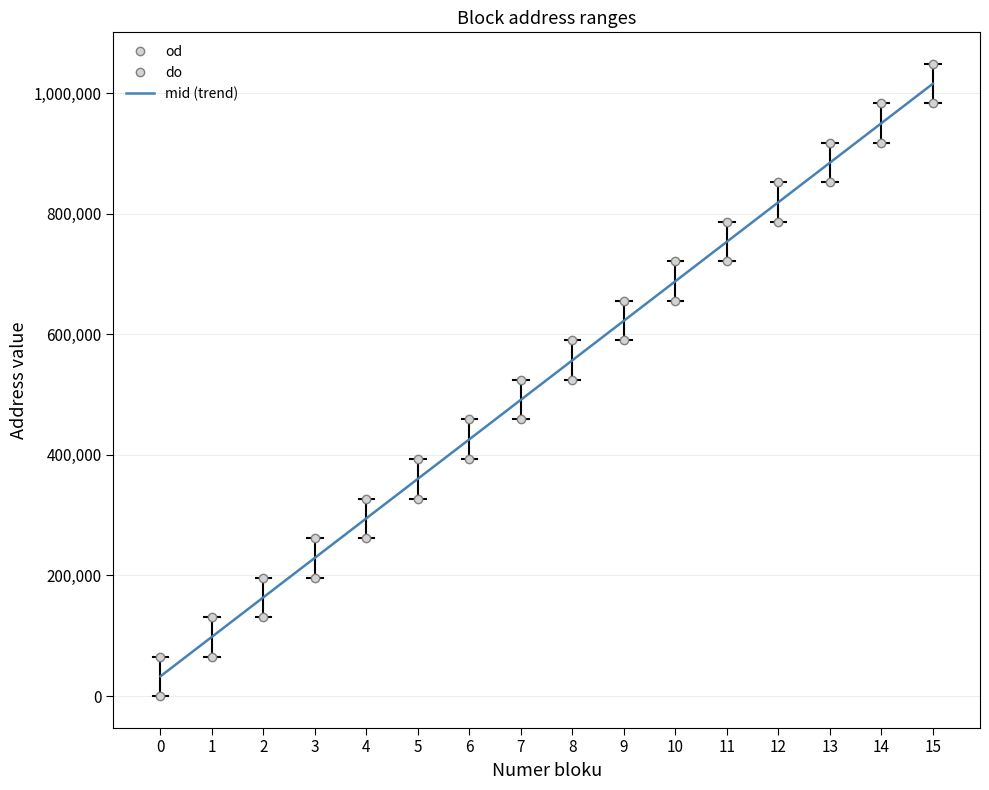

True or false: od and do cross at least once.

False